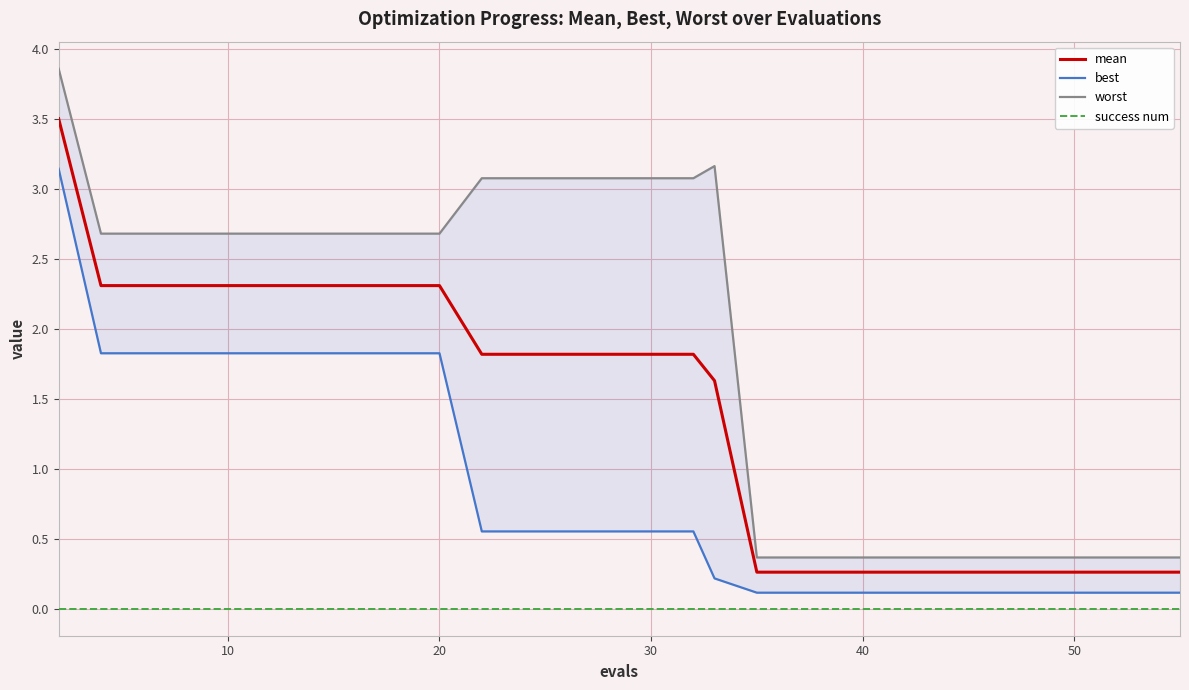

True or false: best and mean cross at least once.

False